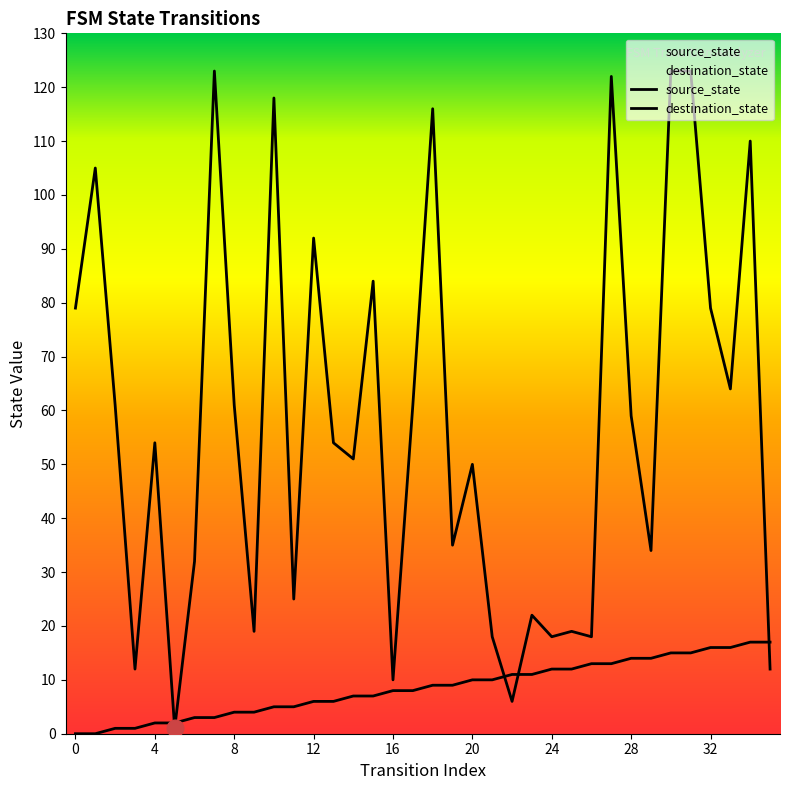

What is the difference between the second highest and second lowest values in the source_state series?

17